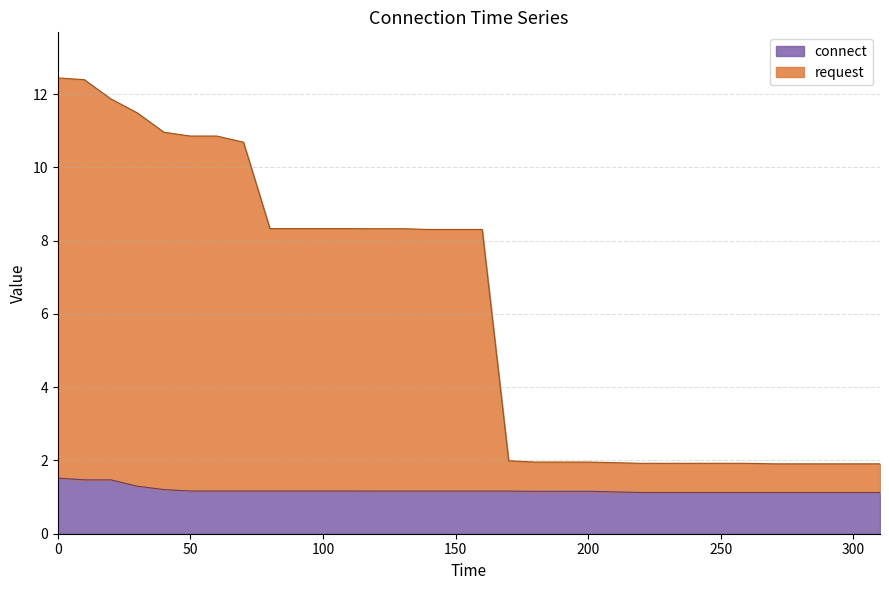

Rank the series by their maximum value, from lowest to highest.

connect, request